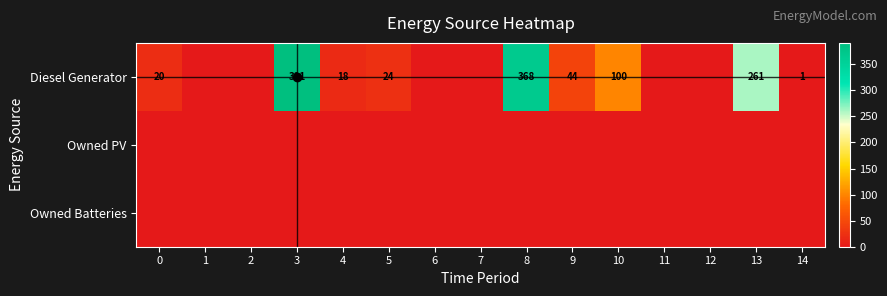

Is the value of Diesel Generator at 13 greater than the value of Owned Batteries at 4?

Yes